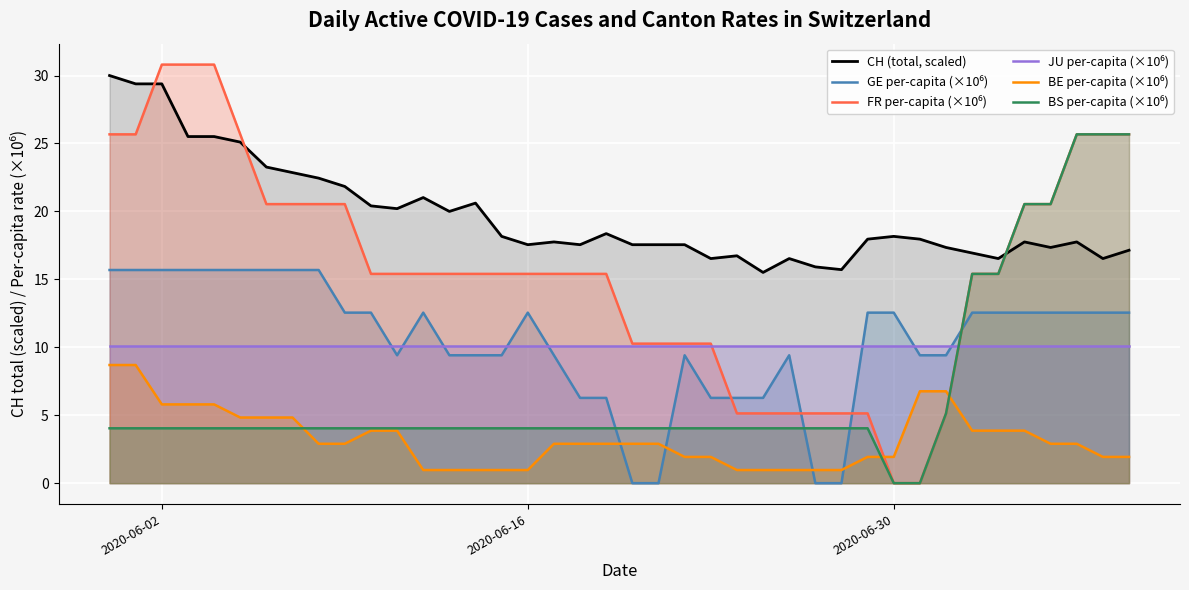

What is the maximum value shown in the chart?

30.8